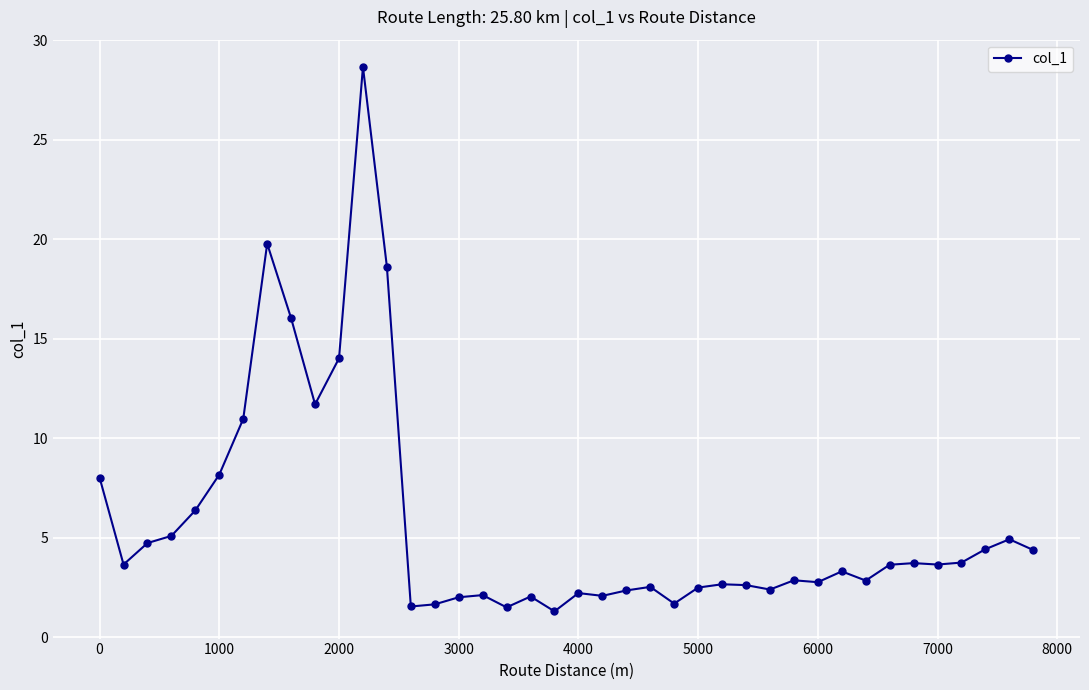

What is the value of the 31st point from the left?

2.8